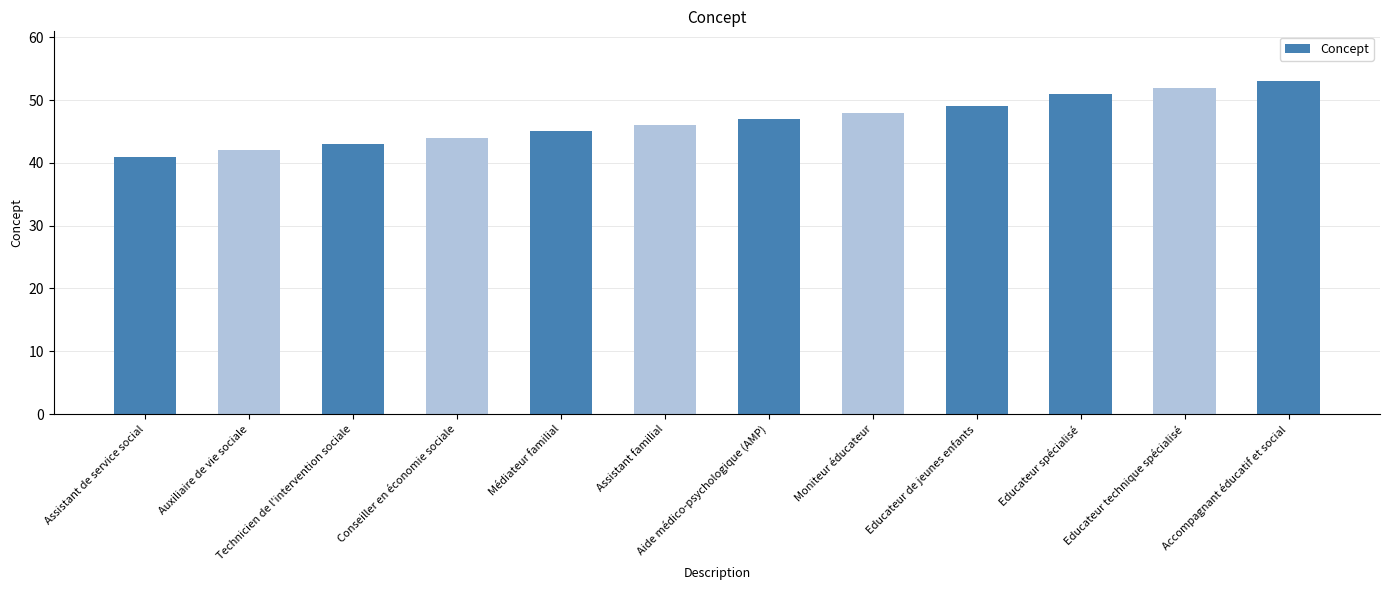

Is it true that the value at Technicien de l'intervention sociale is 11?

False